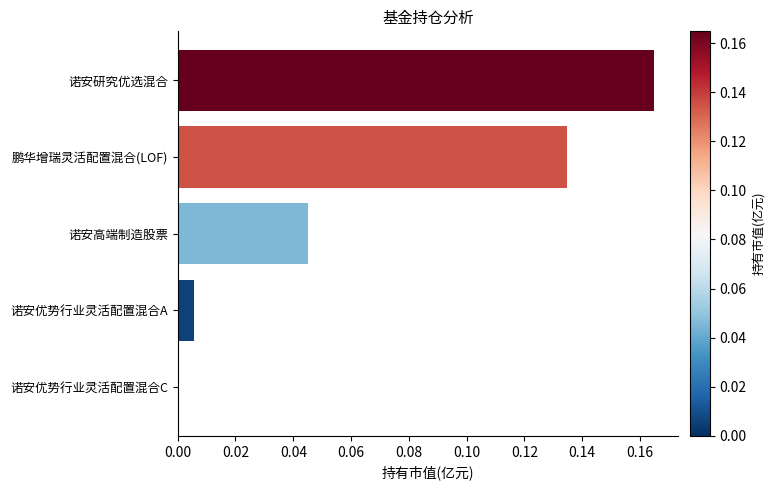

Count the number of values greater than 0.

4